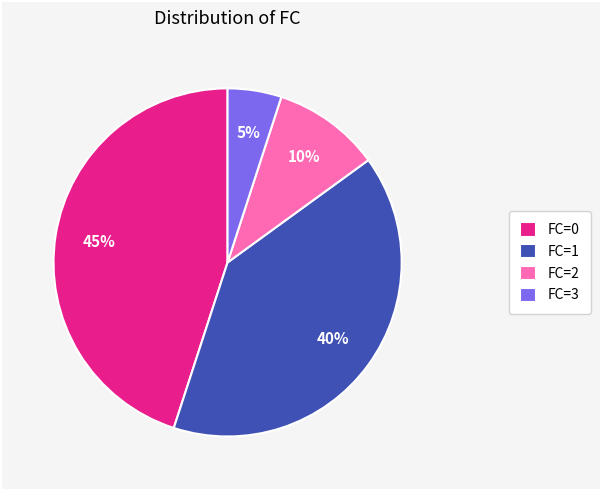

Do FC=3 and FC=1 together represent more than half of the pie?

No